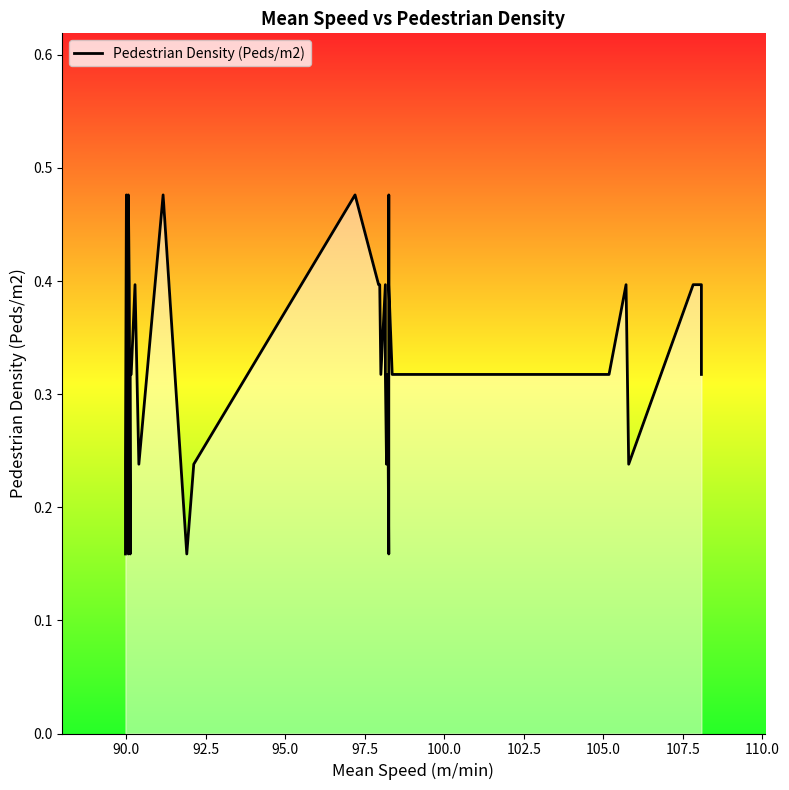

What is the minimum value shown in the chart?

0.2